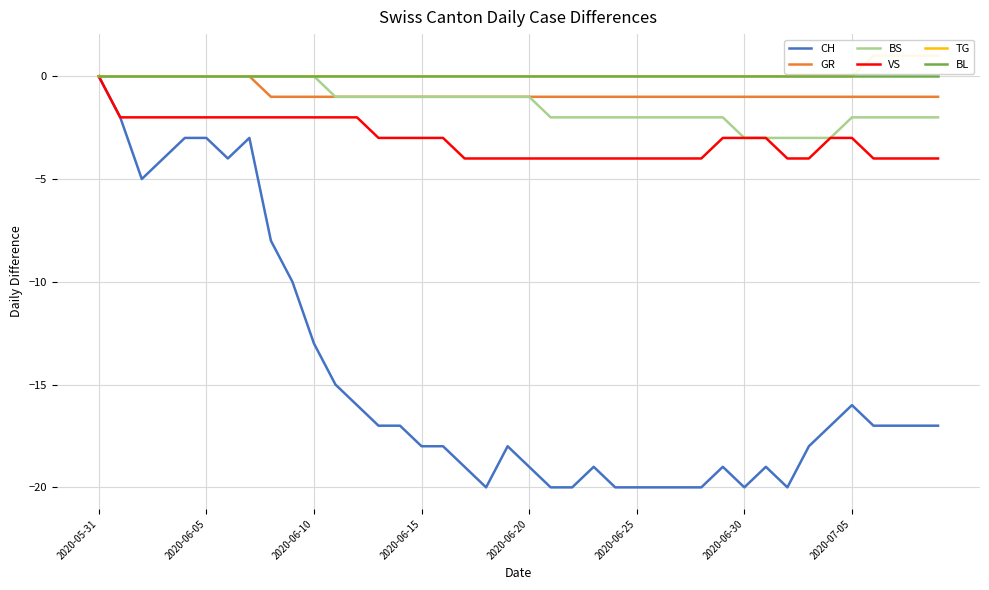

What is the maximum value shown in the chart?

1